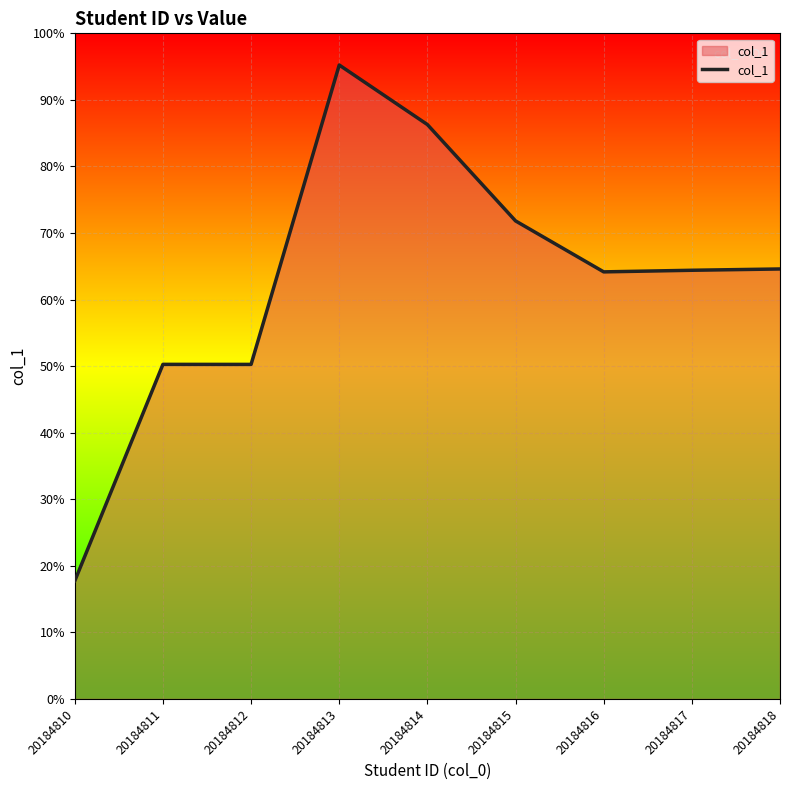

Does the chart display data point markers on the line(s)?

No